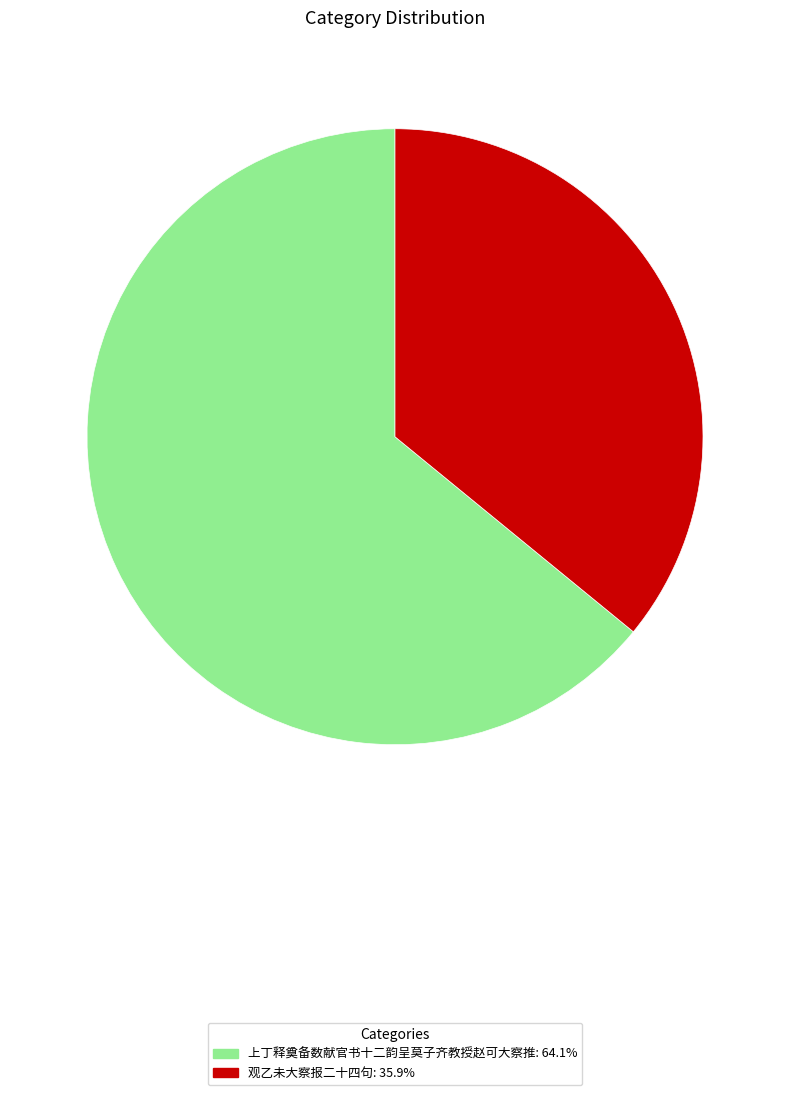

Rank the categories by value from lowest to highest.

观乙未大察报二十四句, 上丁释奠备数献官书十二韵呈莫子齐教授赵可大察推